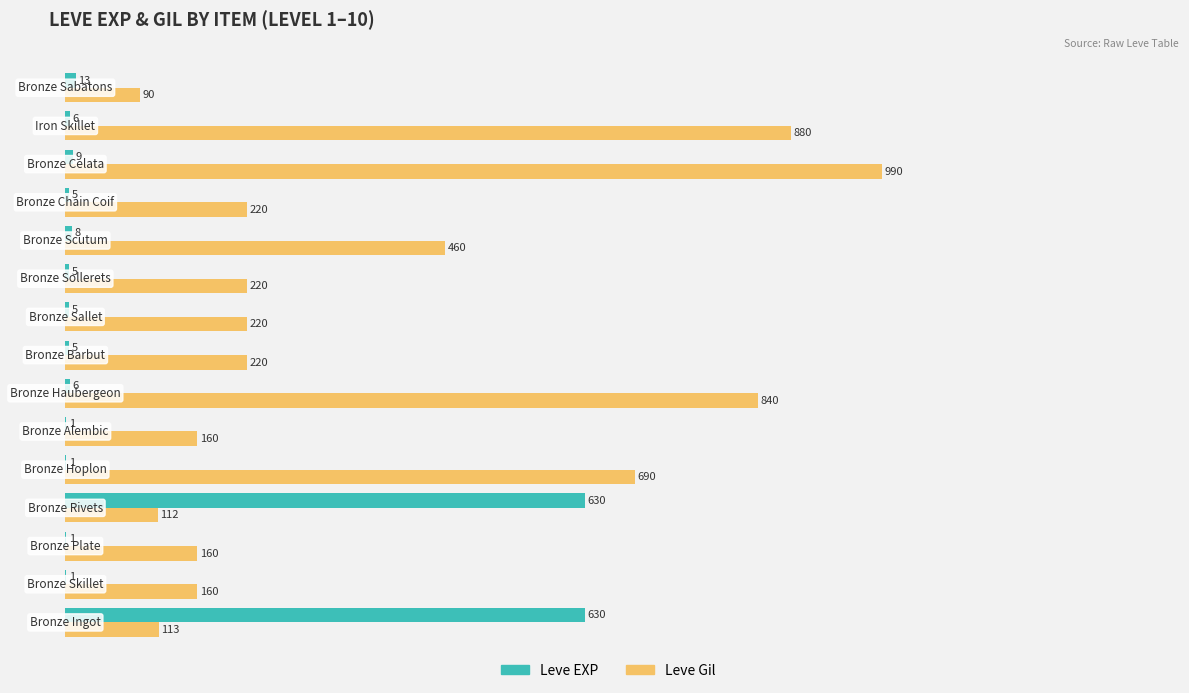

What is the sum of all Leve Gil values?

5535